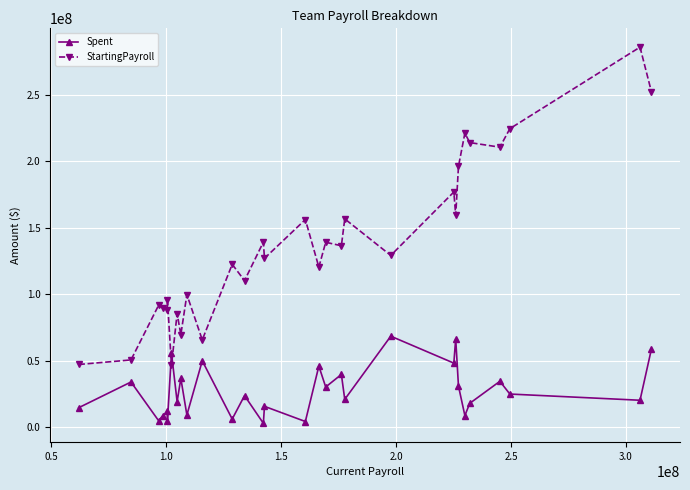

True or false: StartingPayroll has more than 1 interior local peaks.

True